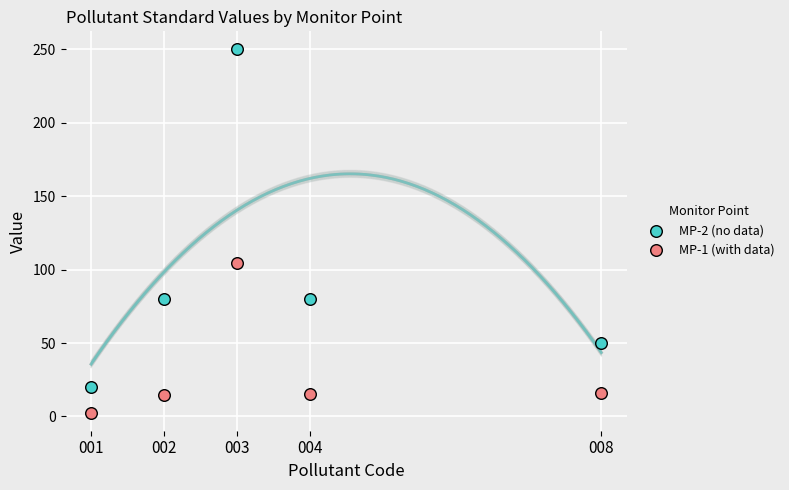

Which series contains the highest Y value?

MP-2 (no data)